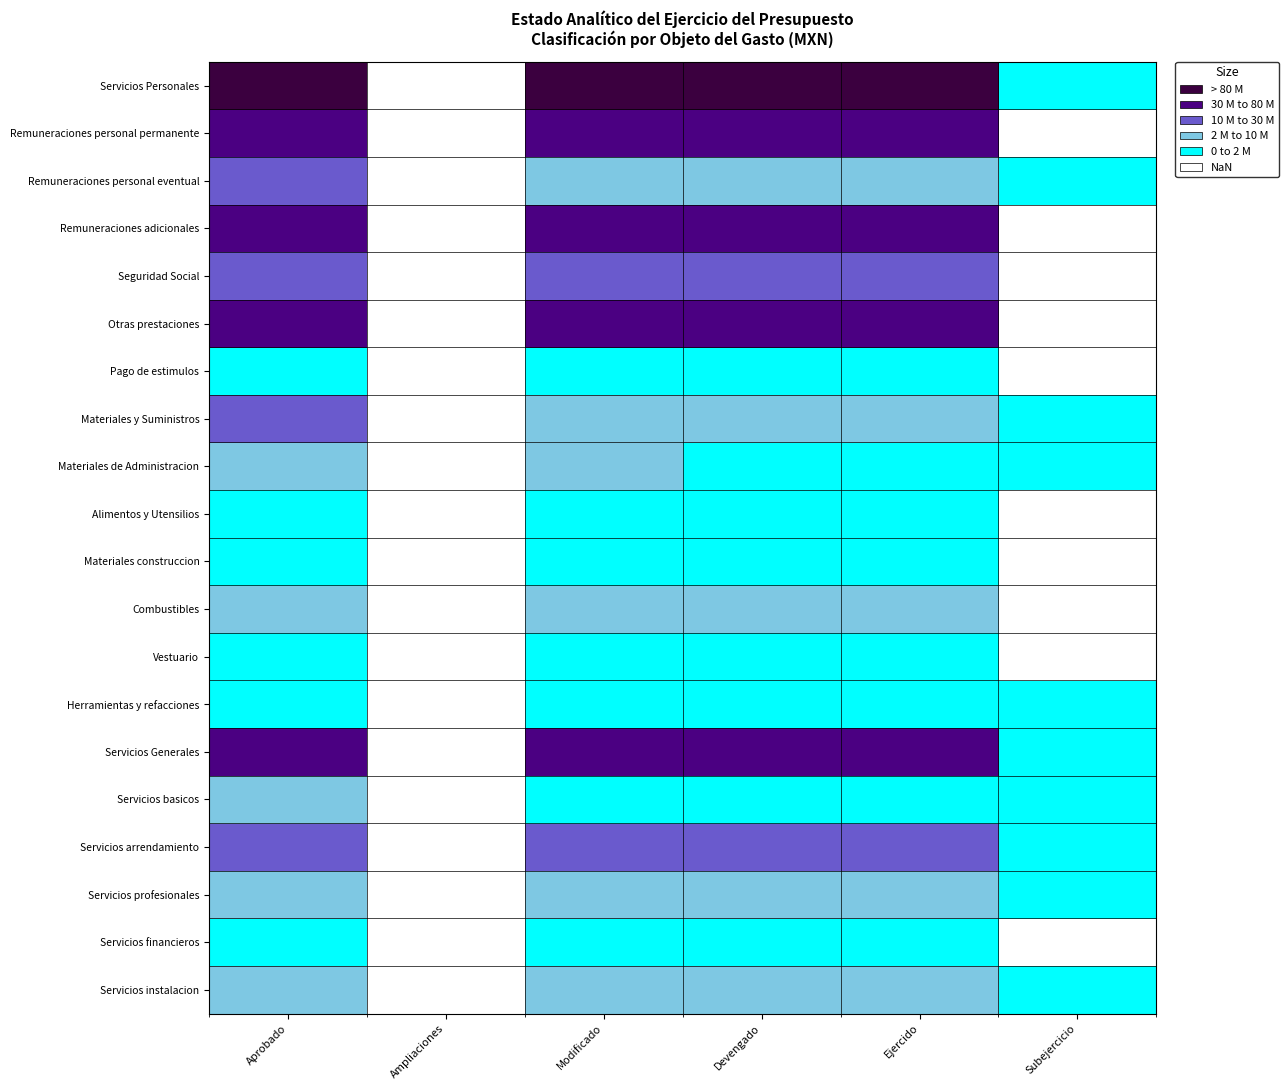

Is the value of Servicios instalacion at Subejercicio greater than the value of Seguridad Social at Devengado?

No